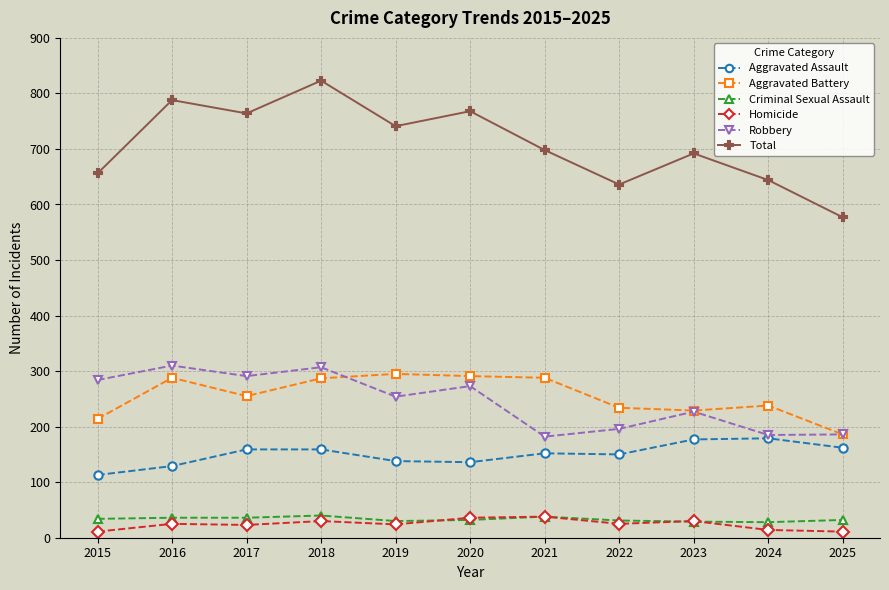

What is the total value across all series at 2025?

1154